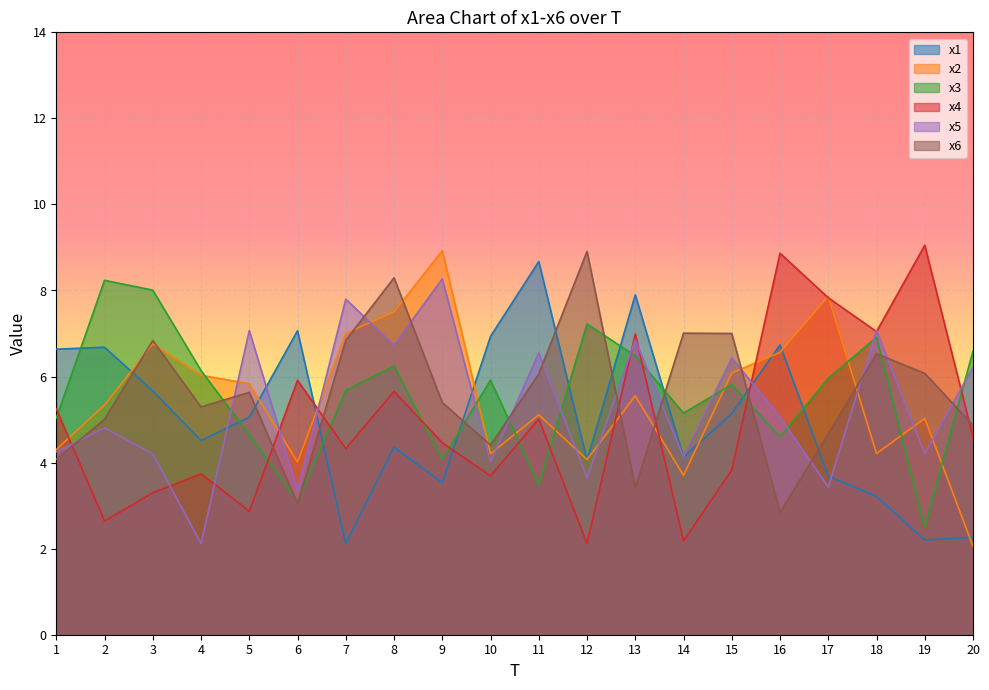

Where does the x4 series first go above 4?

1